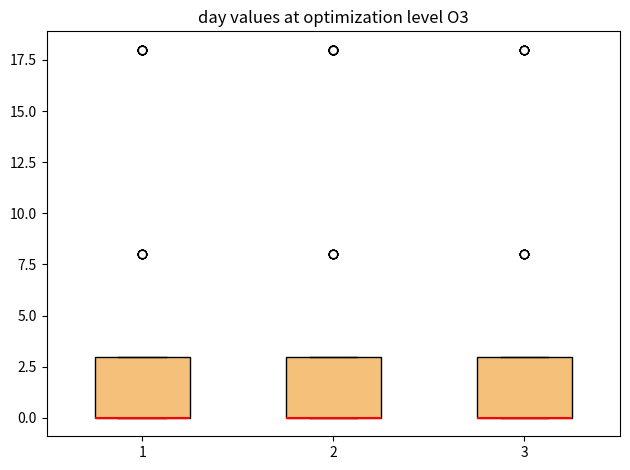

Reading left to right, transcribe this box plot: for each box, give where its median line is, the range the box spans, and where its two whiskers end, as read against the y-axis. The values are not printed on the chart, so give them approximately, as read against the axis.

1: median 0 (drawn on the box's lower edge), box 0 to 3, whiskers 0 to 3
2: median 0 (drawn on the box's lower edge), box 0 to 3, whiskers 0 to 3
3: median 0 (drawn on the box's lower edge), box 0 to 3, whiskers 0 to 3